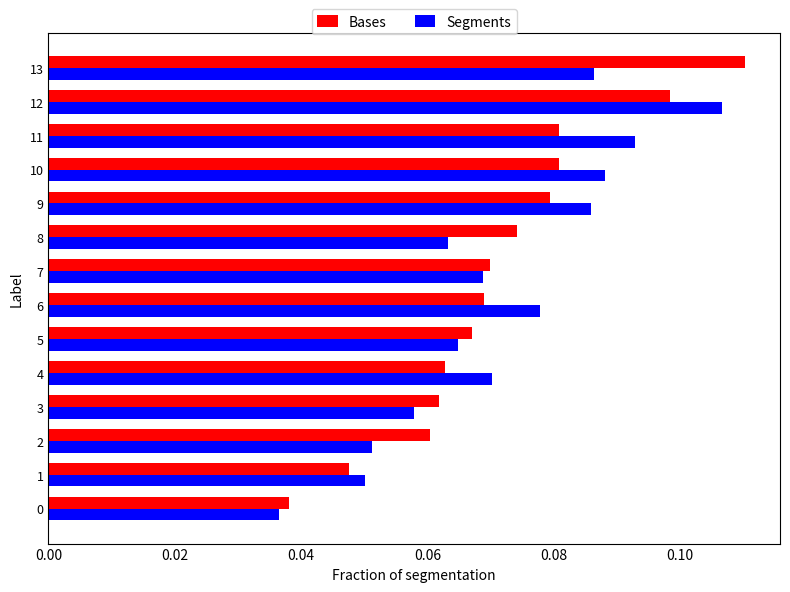

How many Segments values are between 0 and 1?

14